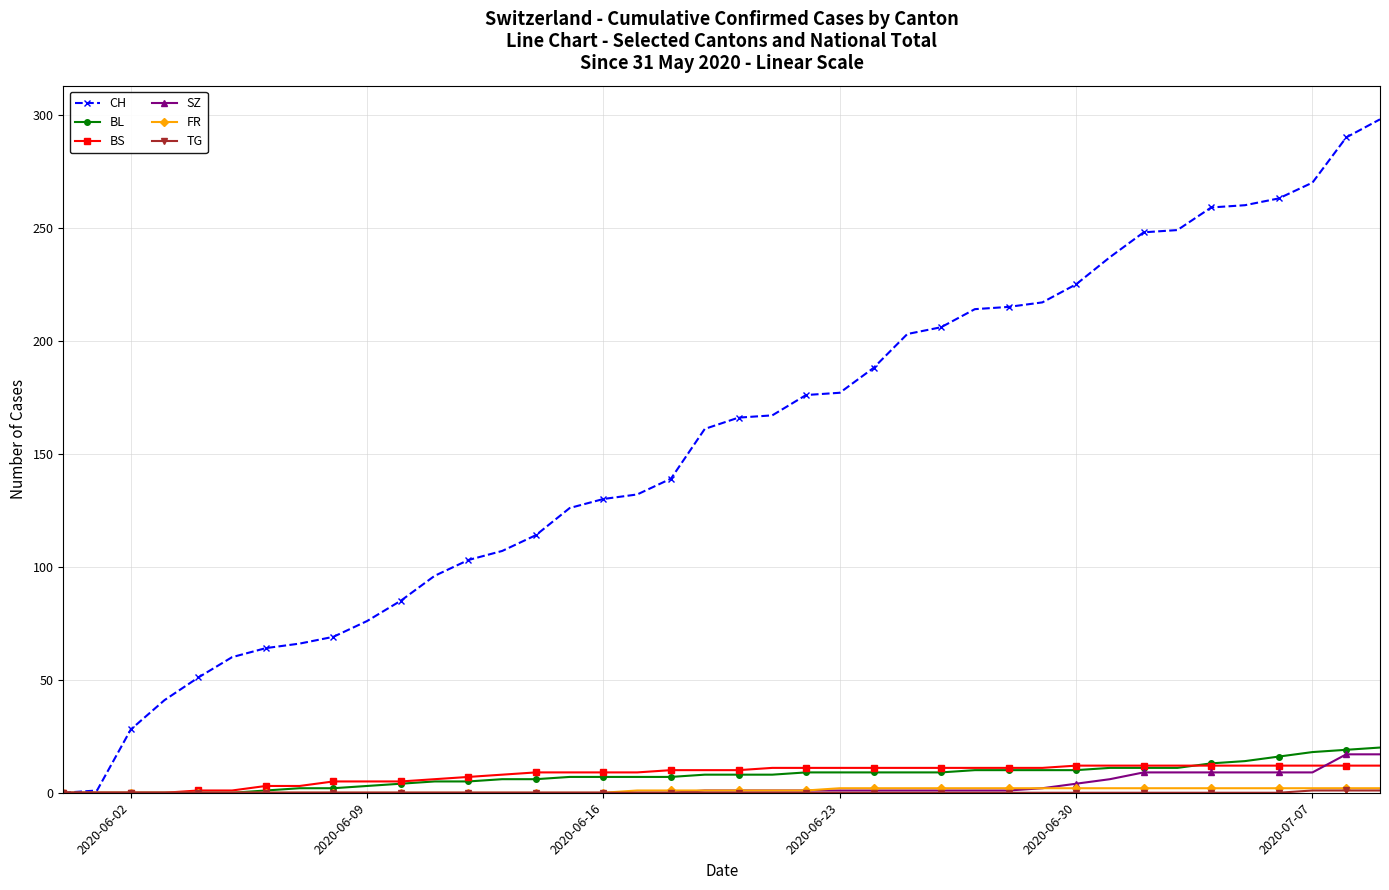

What is the highest value of the BL series?

20